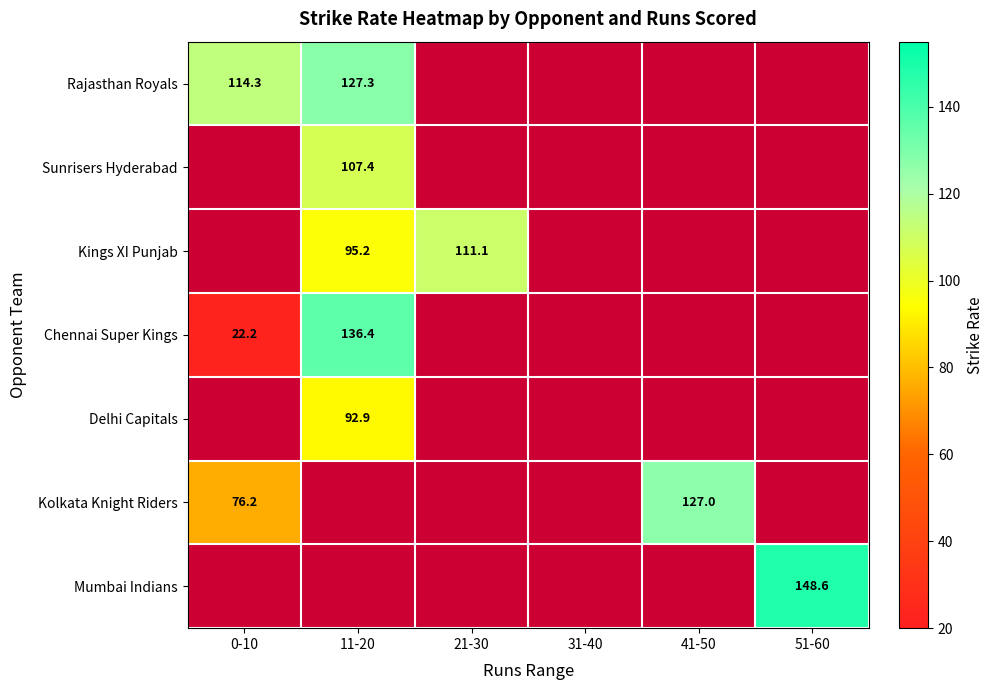

What is the average value of the Chennai Super Kings series?

26.4